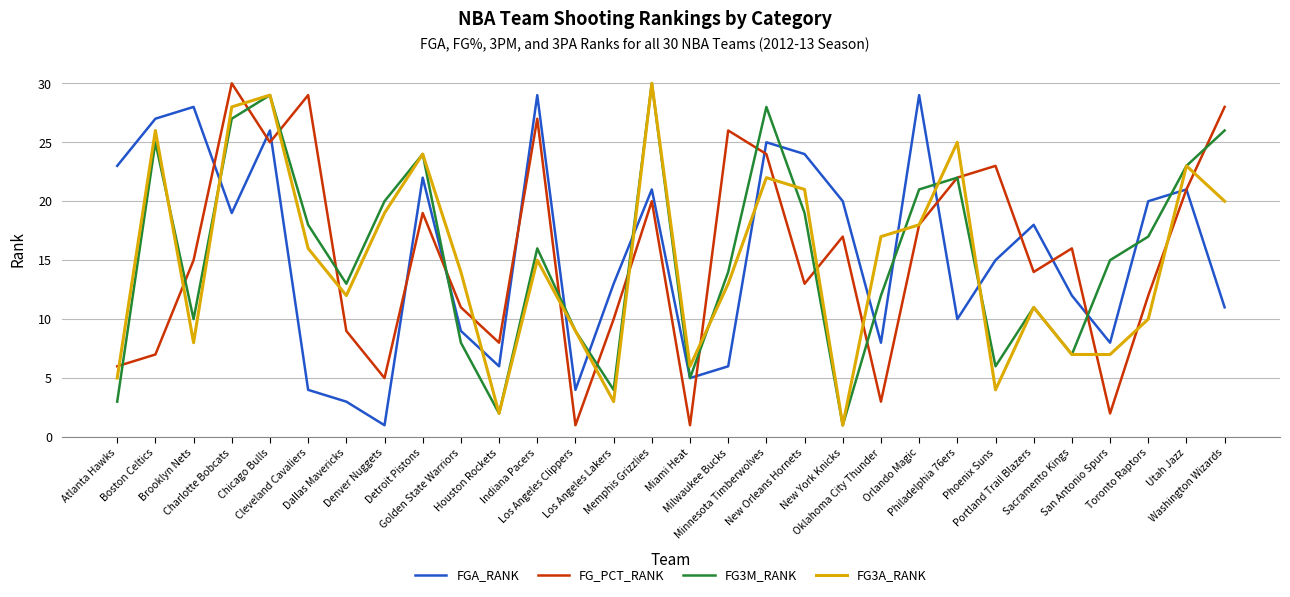

Which series has the largest range (max minus min)?

FG_PCT_RANK